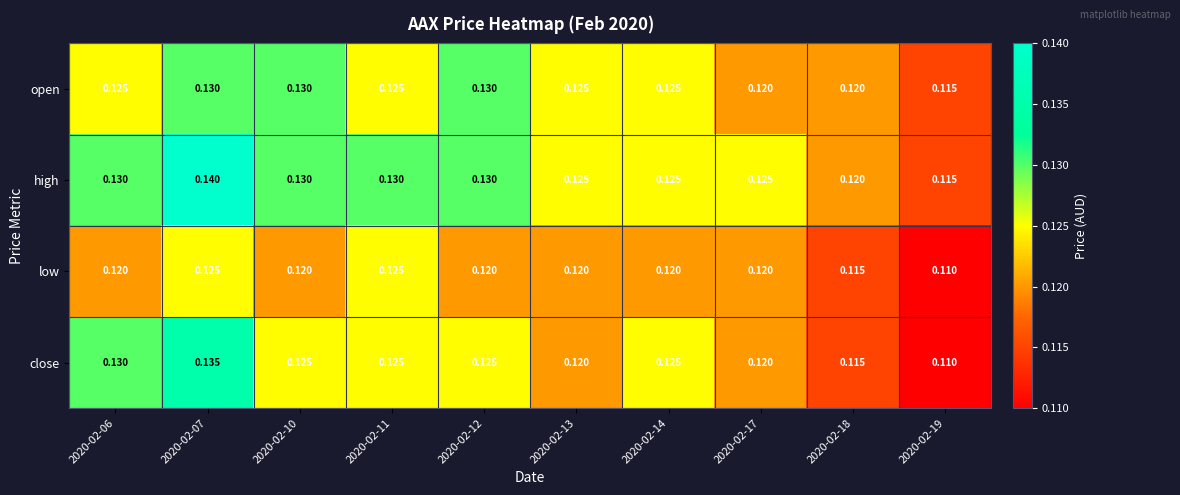

List the series in order of their overall mean, highest first.

high, open, close, low